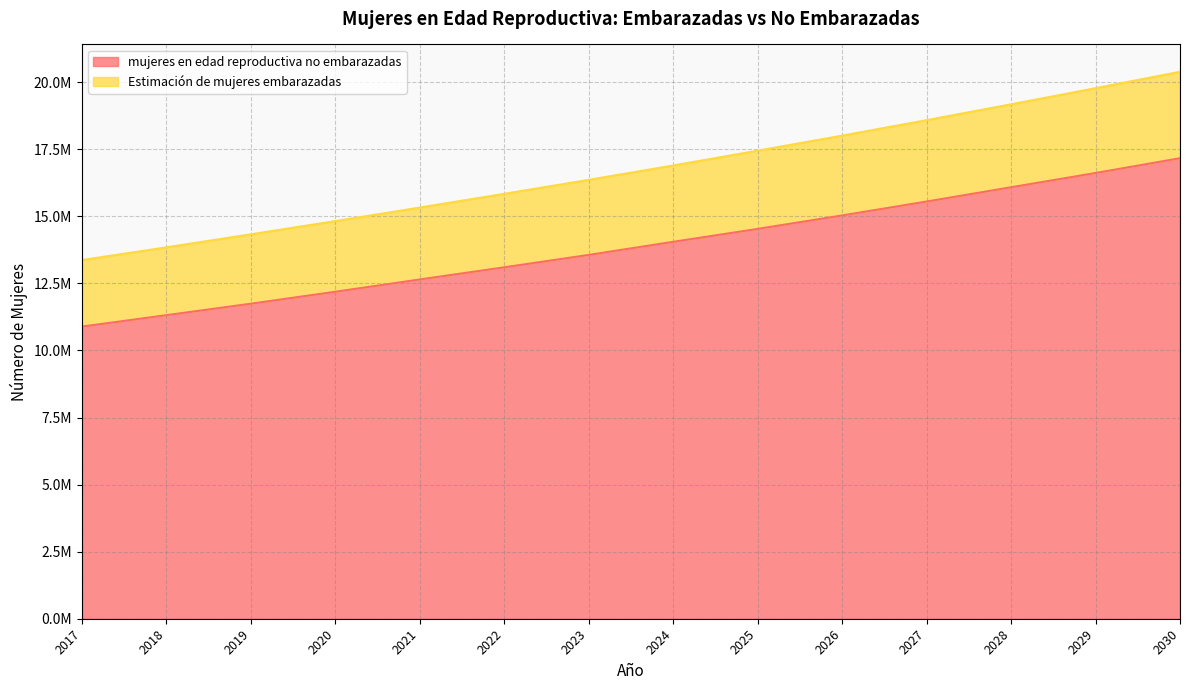

Is the value of mujeres en edad reproductiva no embarazadas at 2022 greater than the value of Estimación de mujeres embarazadas at 2021?

No